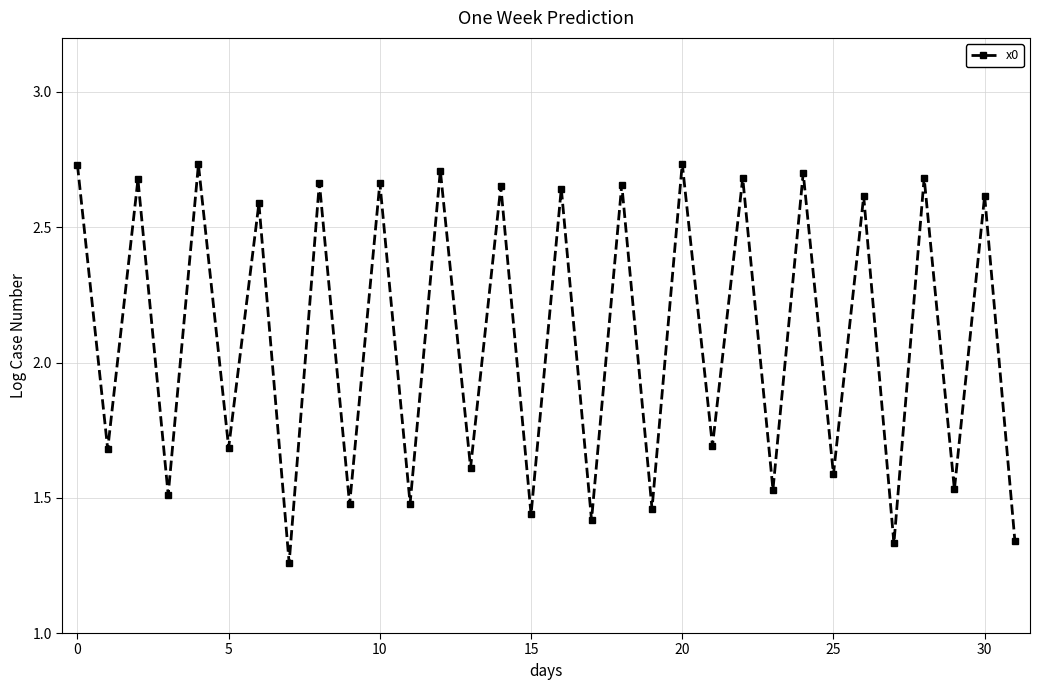

What is the sum of all values?

66.8